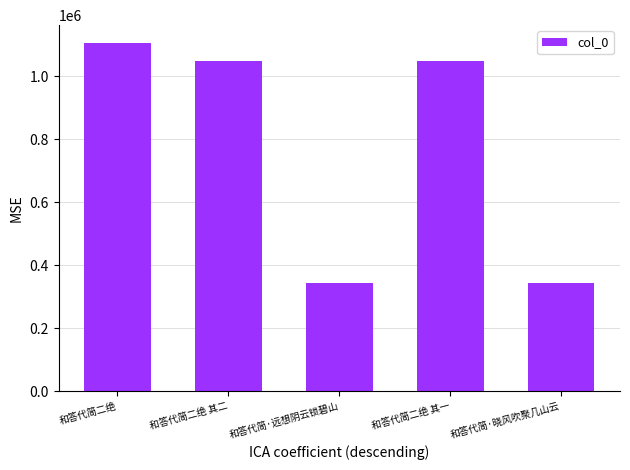

What is the average value?

778205